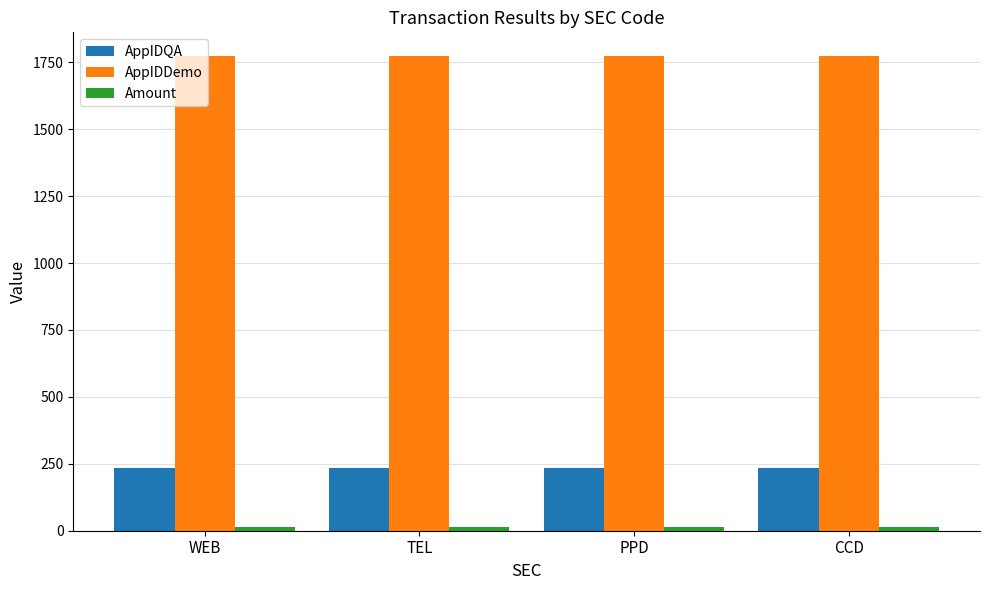

Is it true that AppIDDemo equals 1773.0 at TEL?

True